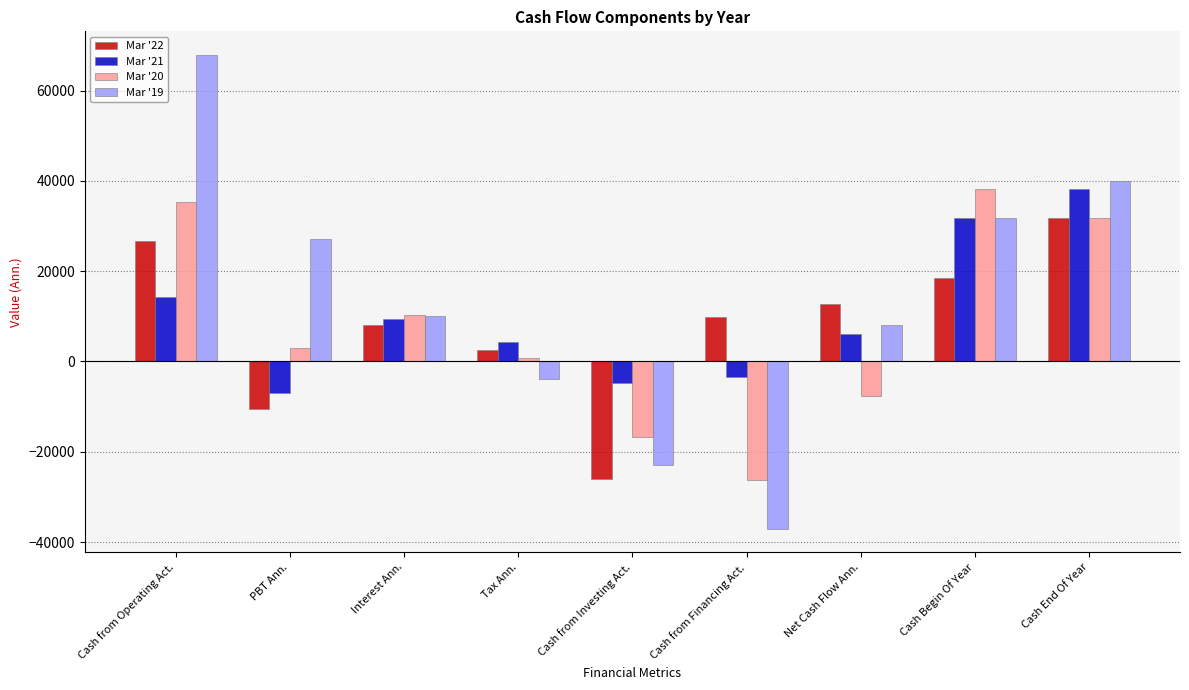

Which series has the largest total across all categories?

Mar '19